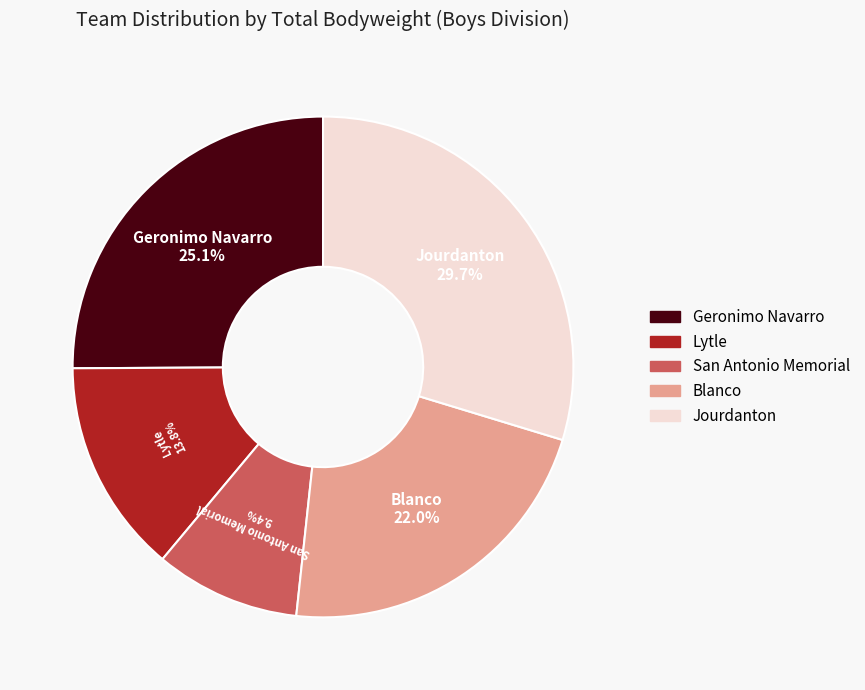

Is there a majority slice in this chart?

No